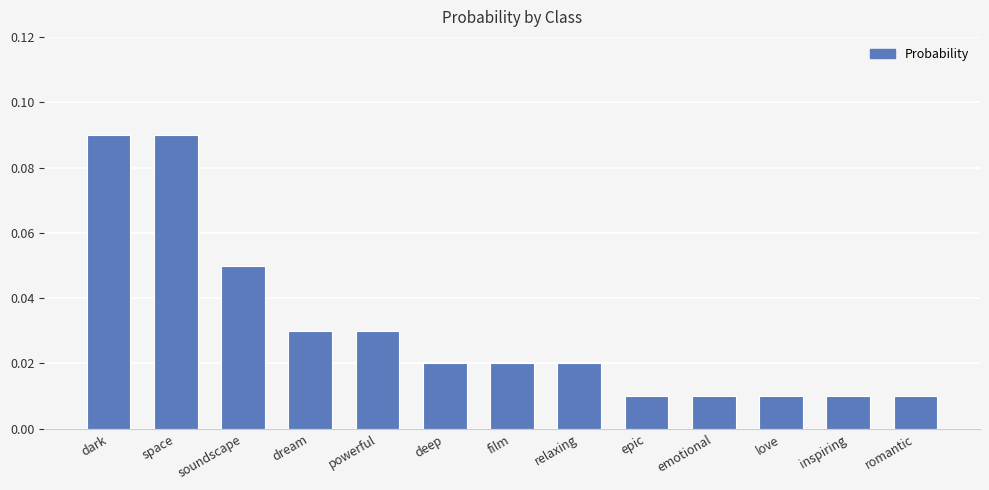

What position from the left is inspiring?

12